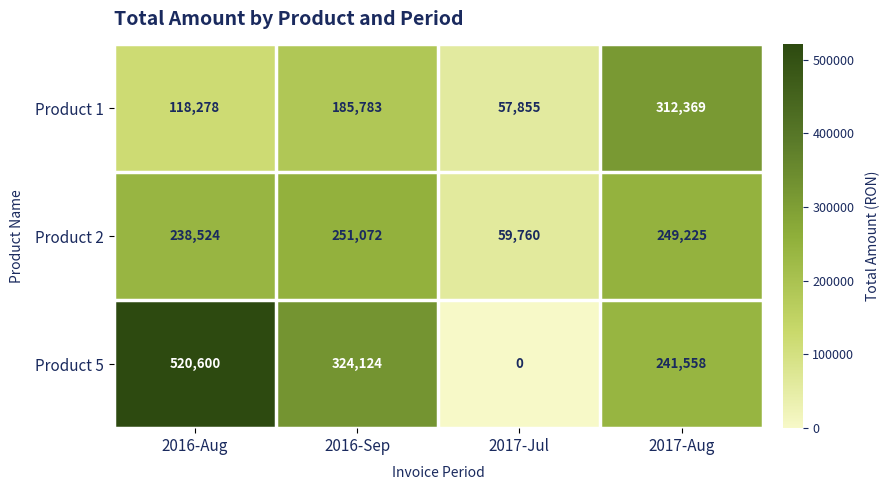

Count the number of categories in the chart.

4